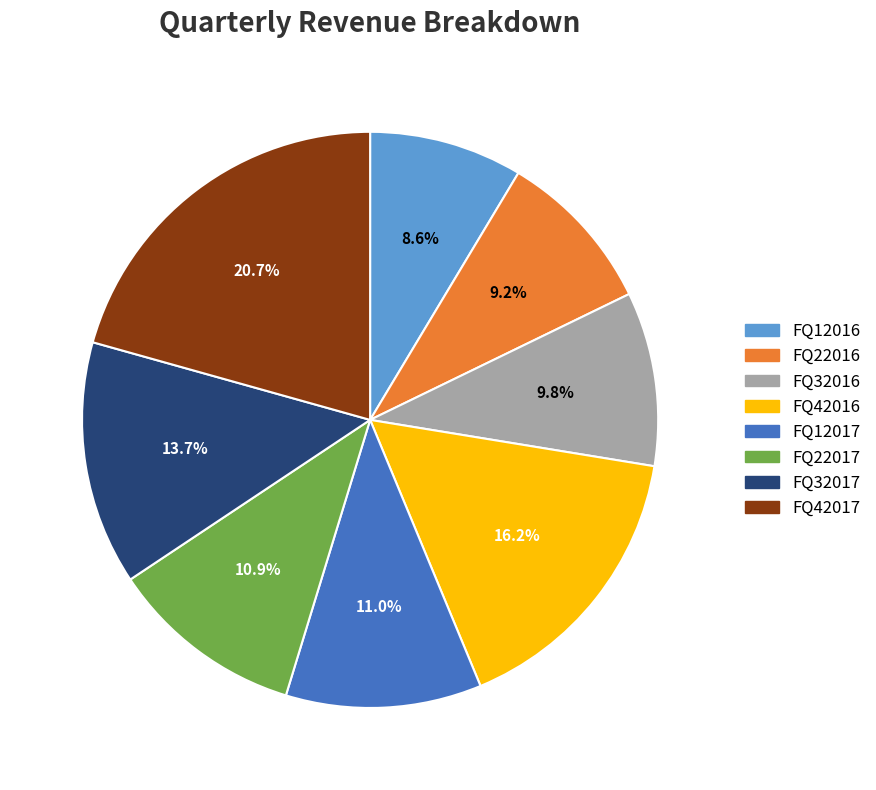

What portion of the pie excludes FQ22017?

89.1%